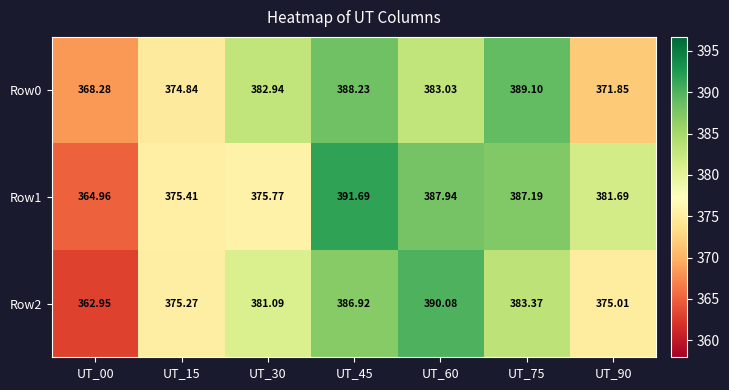

How many categories are shown in the chart?

7